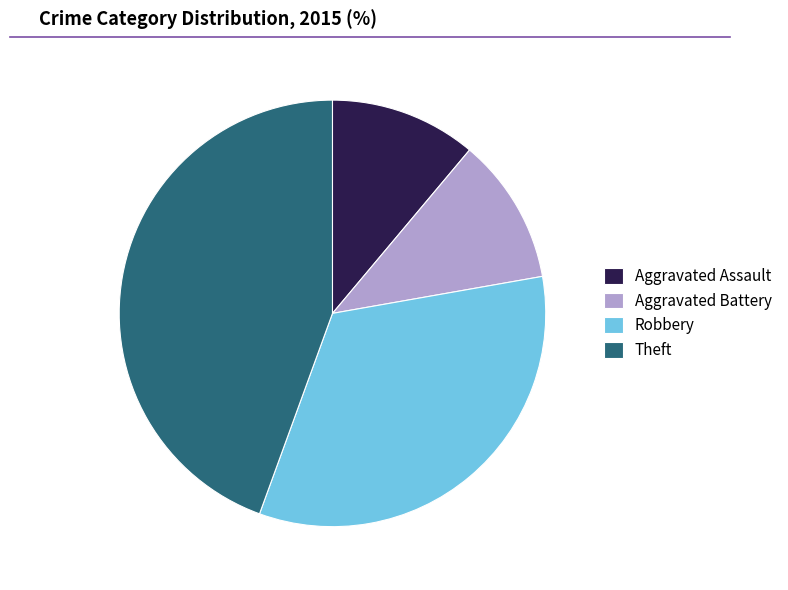

Is there a majority slice in this chart?

No